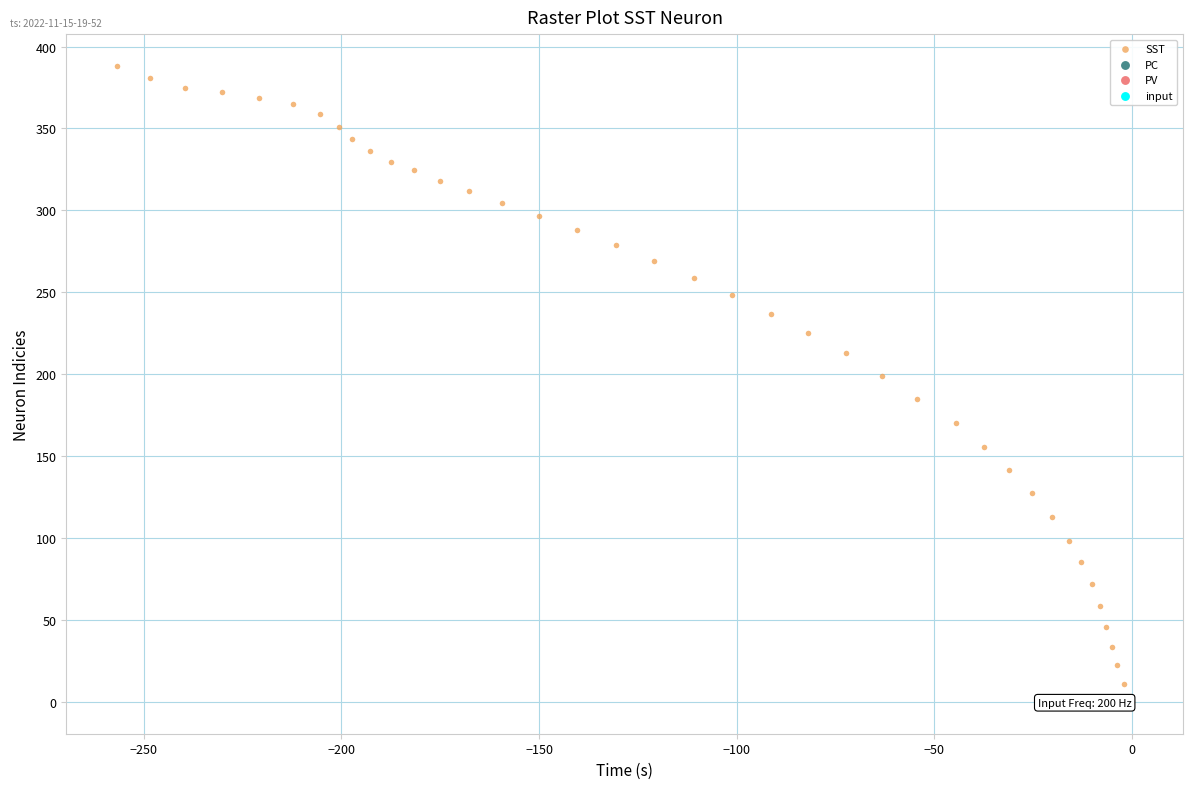

What is the range of X values (max minus min)?

256.7